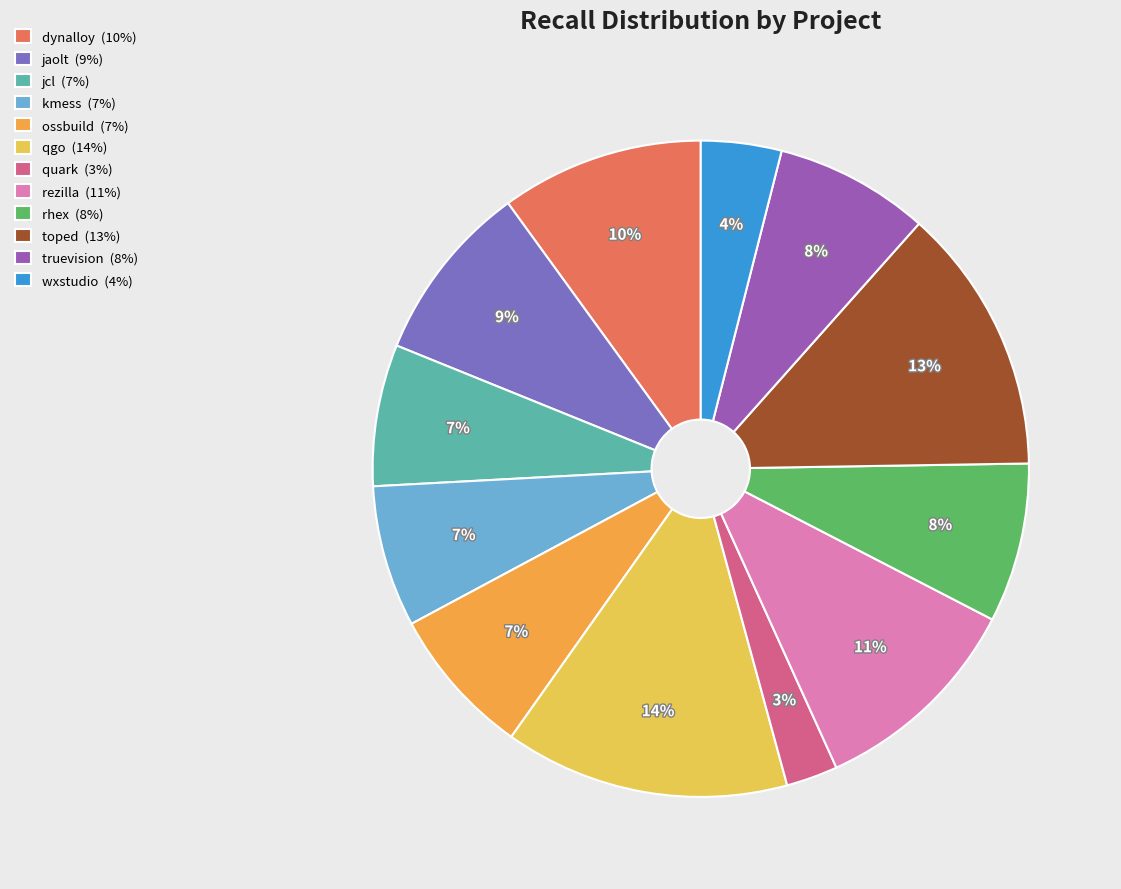

Is it true that ossbuild (7%) is 7% of the pie?

True